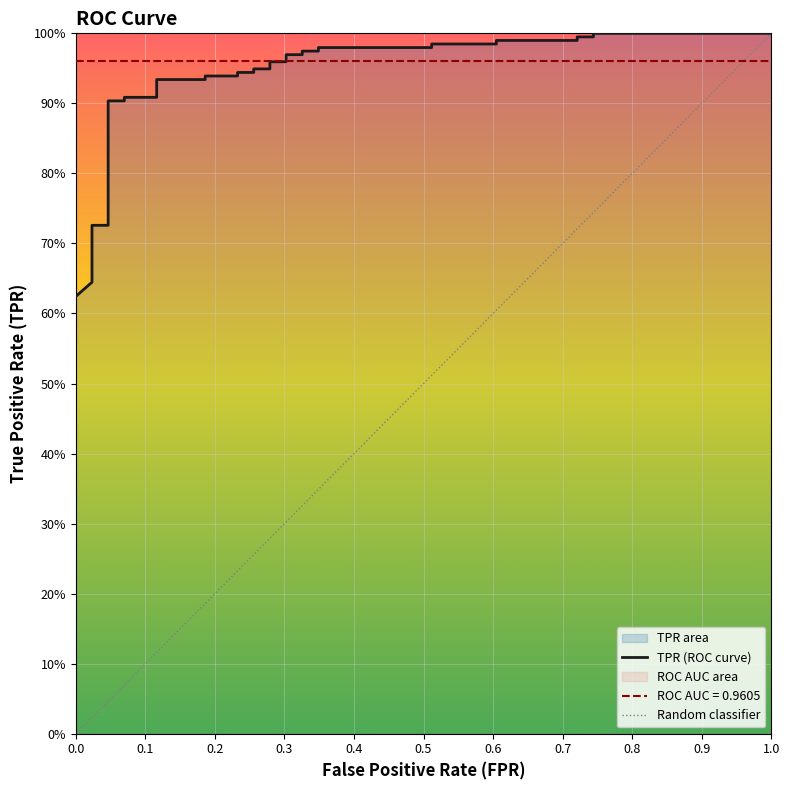

At which label is the value closest to 0?

fpr